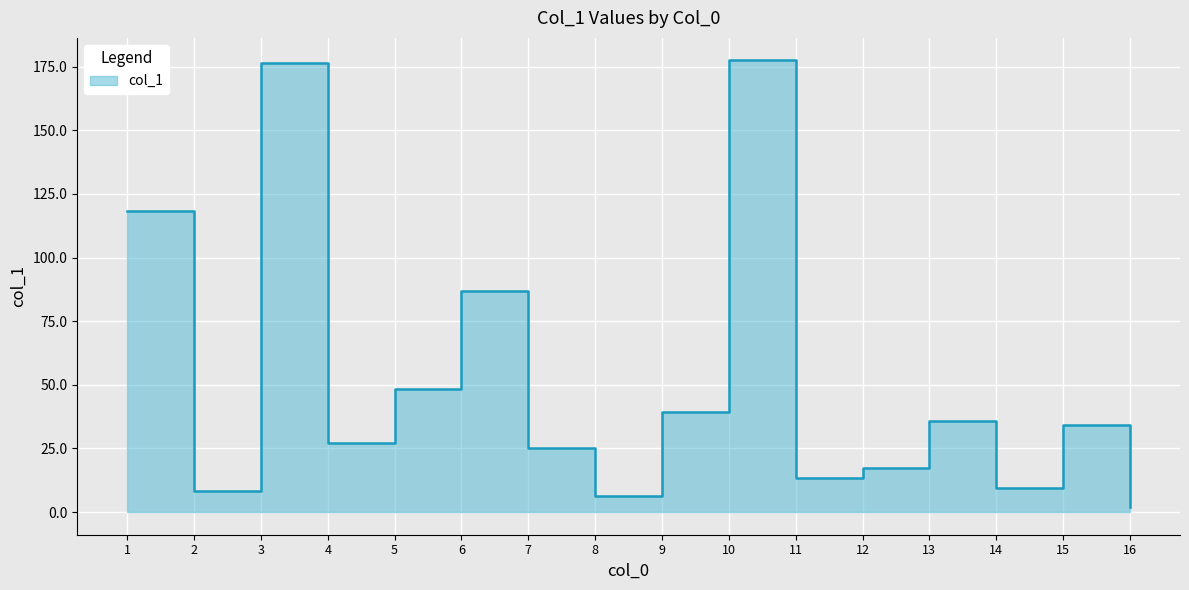

How many distinct data groups are displayed?

1